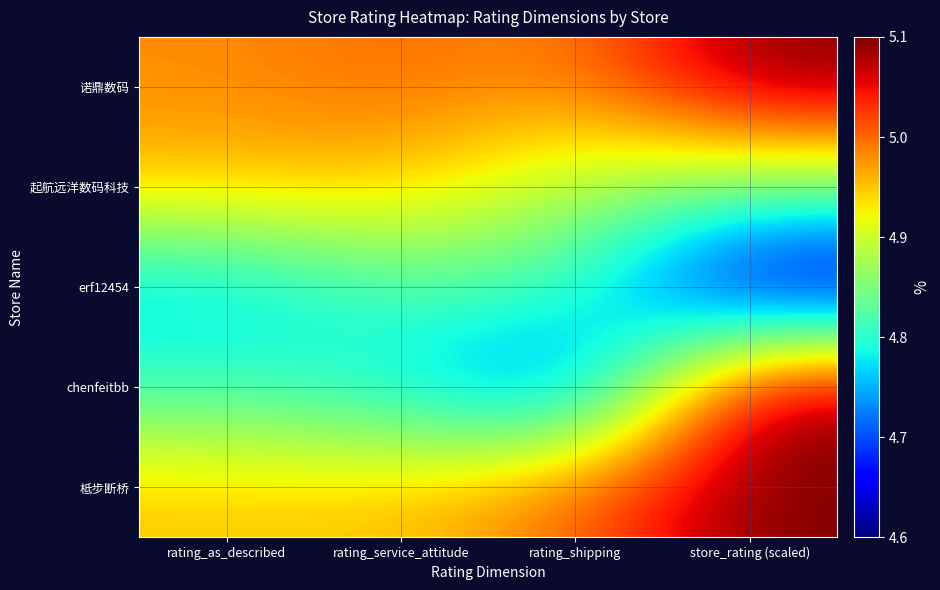

Which series has the largest total across all categories?

诺鼎数码